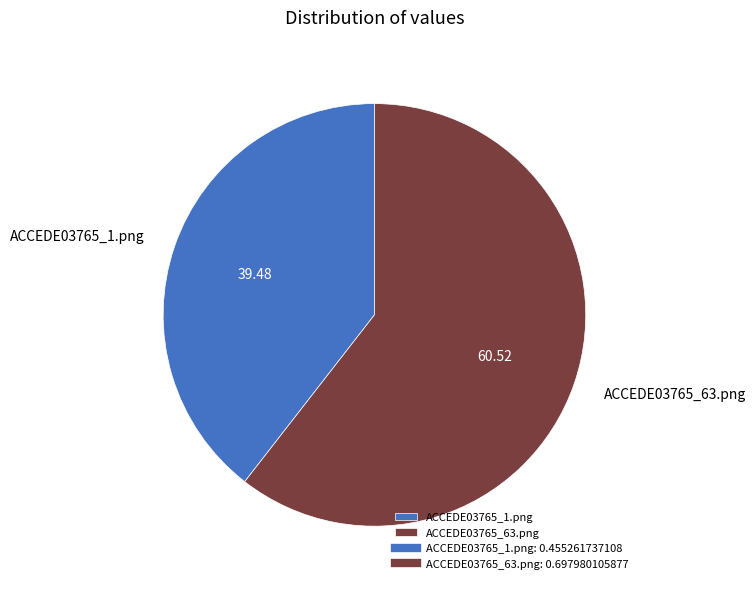

Does ACCEDE03765_63.png represent more than half of the total?

Yes